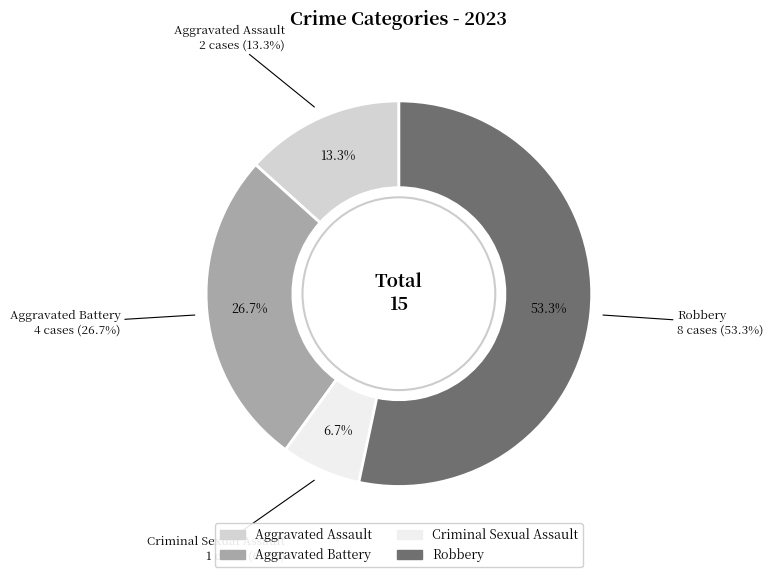

What is the change in value from Aggravated Assault to Robbery?

+6